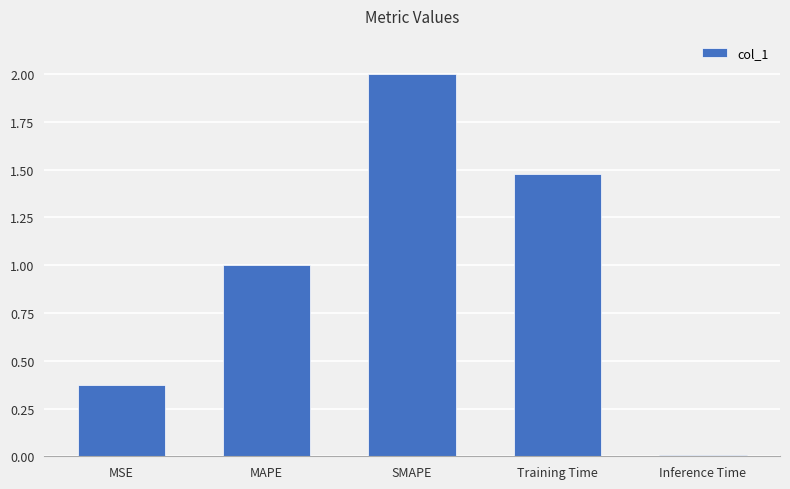

The value at MAPE is 1.0. True or false?

True